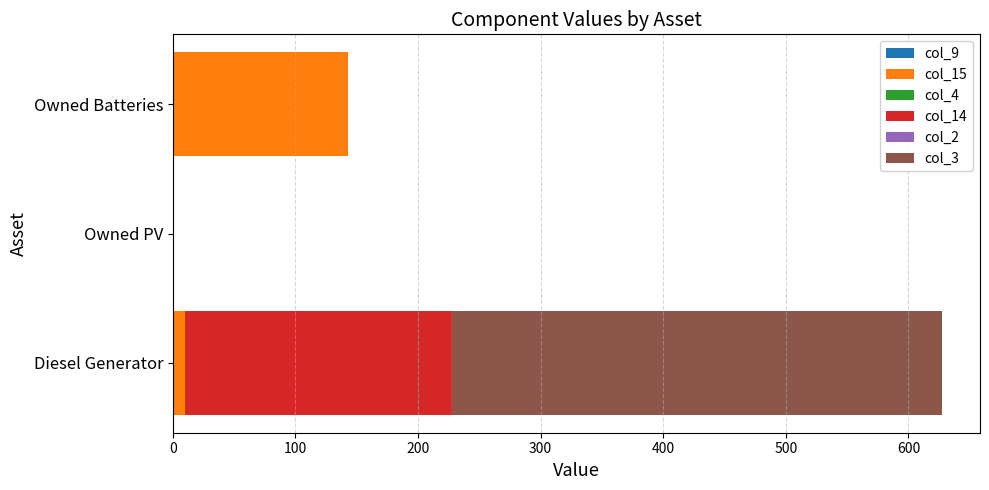

At which category is the sum across all series the highest?

Diesel Generator